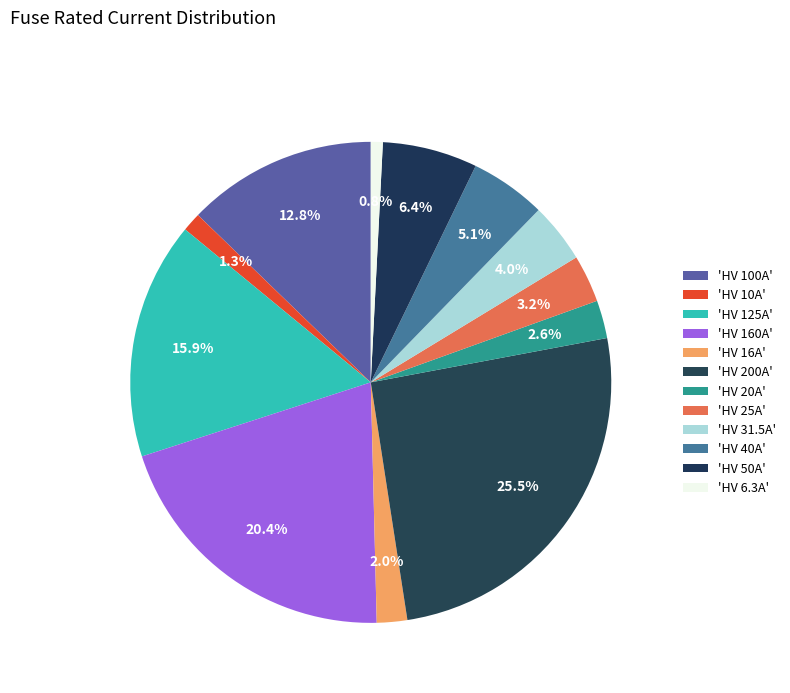

To the nearest percent, what is the difference between the largest and smallest slice percentages?

25%